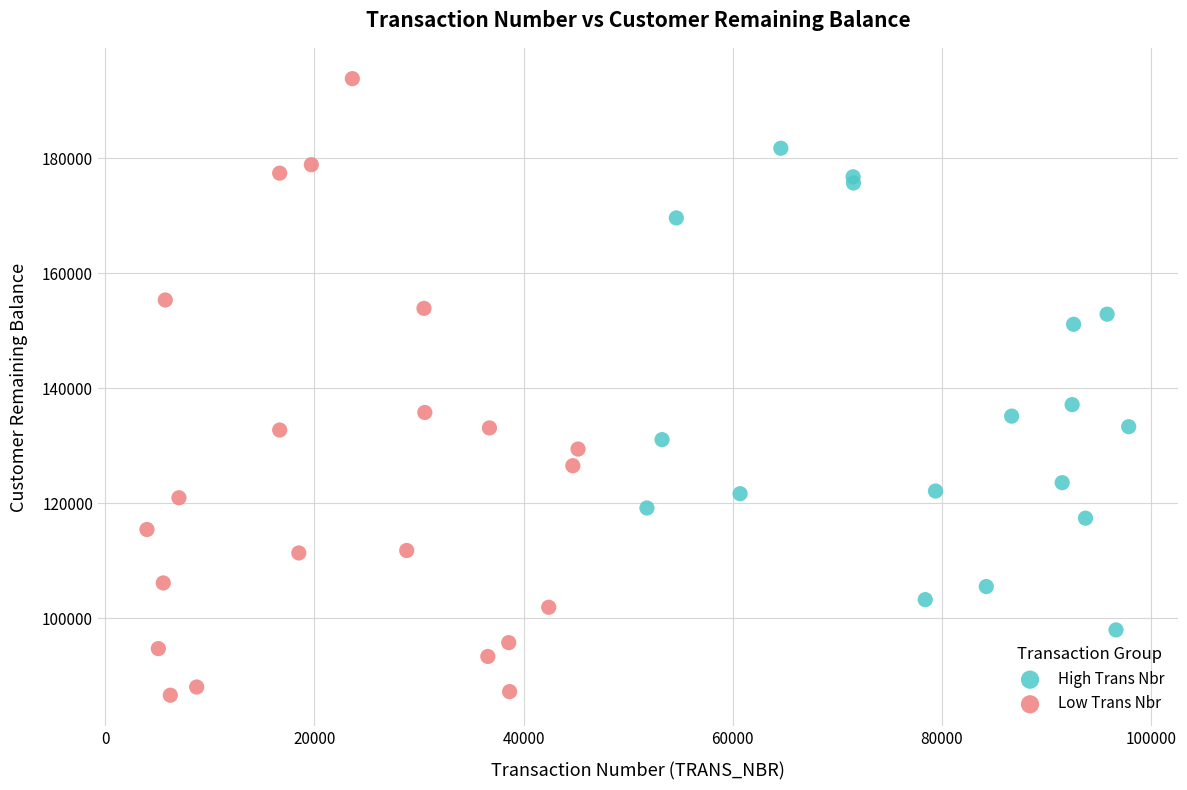

Which series reaches the maximum Y coordinate?

Low Trans Nbr